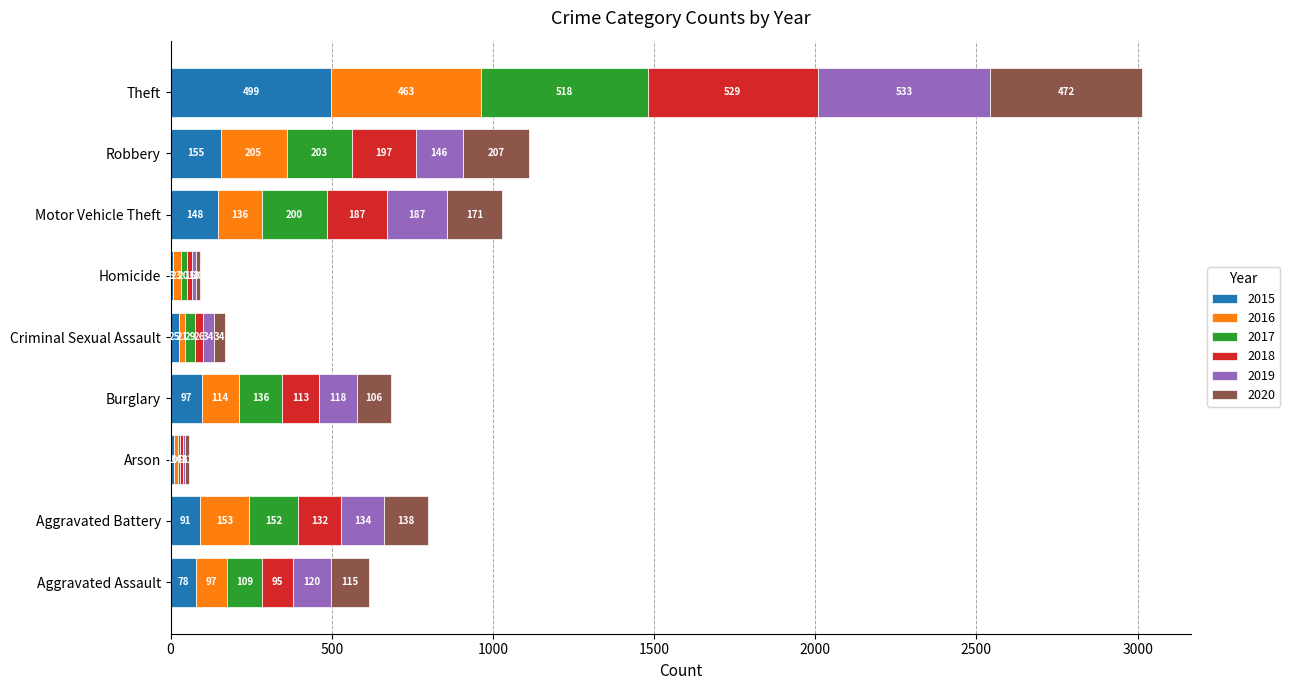

What is the total value across all series at Aggravated Battery?

800